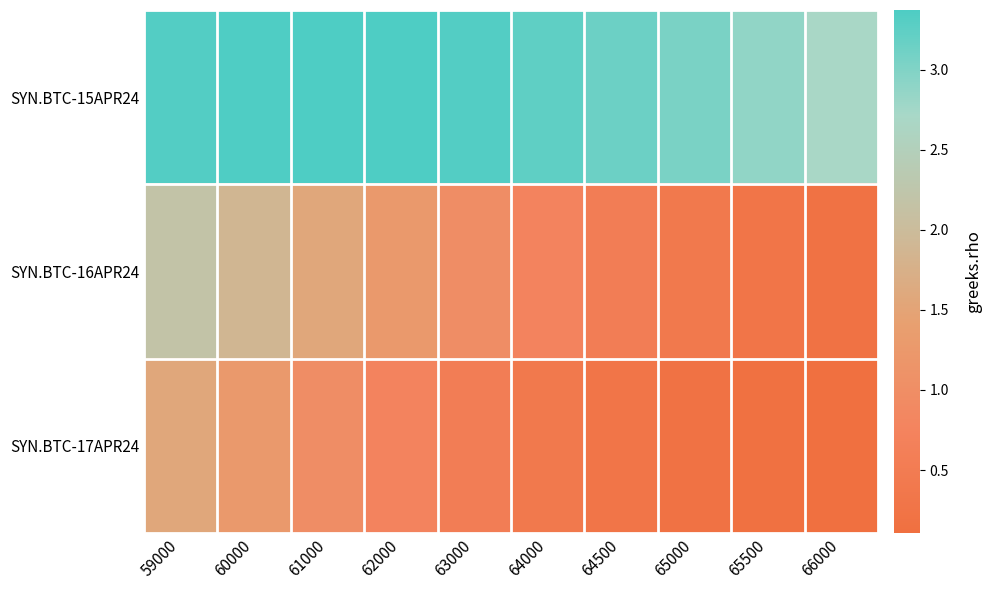

What is the difference between the highest and lowest values at 65500?

2.7